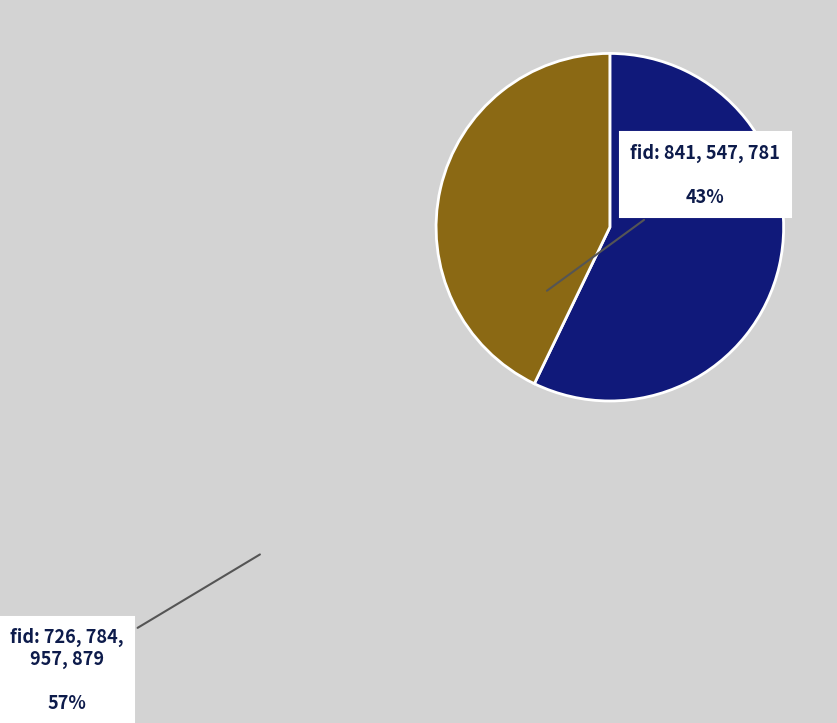

Is it true that fid: 841, 547, 781 is 57% of the pie?

False